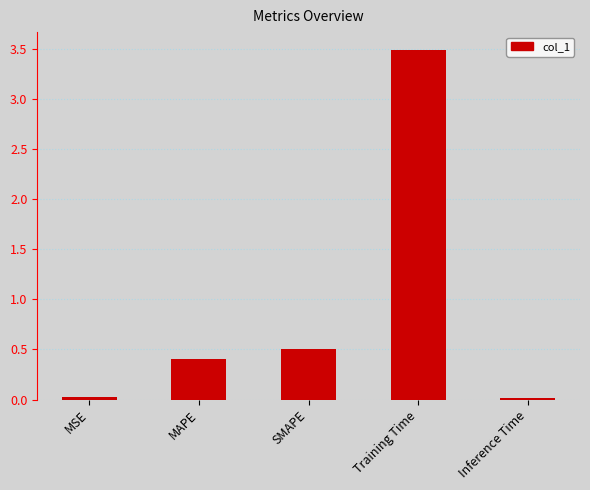

What is the maximum value shown in the chart?

3.5